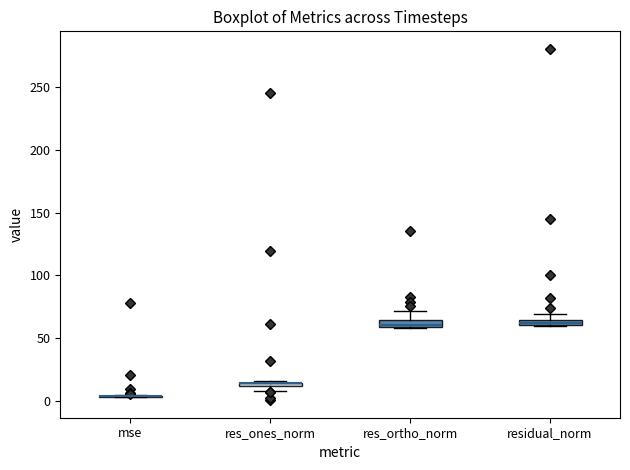

Where is the upper edge of the box for res_ones_norm on the y-axis? The values are not printed on the chart, so give them approximately, as read against the axis.

15